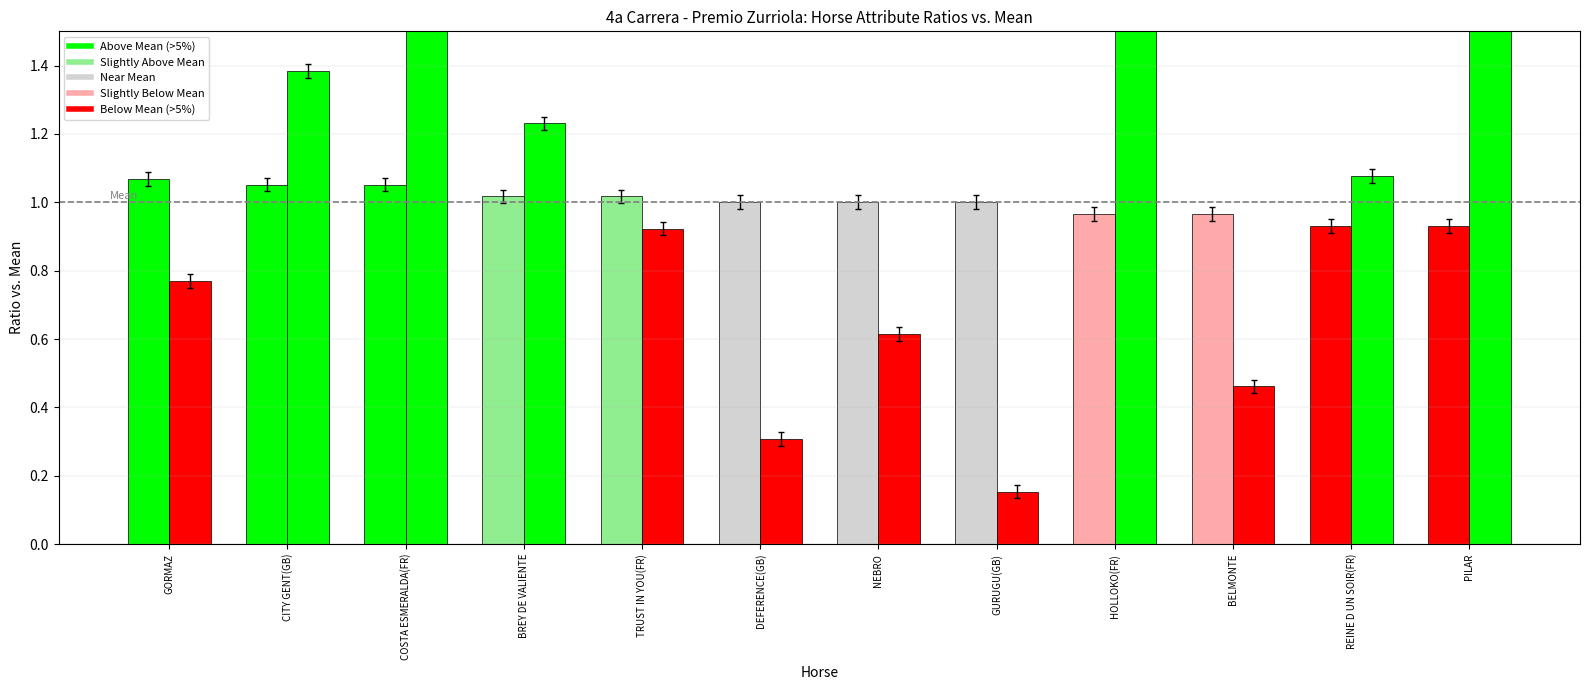

Does the chart contain stacked bars?

No